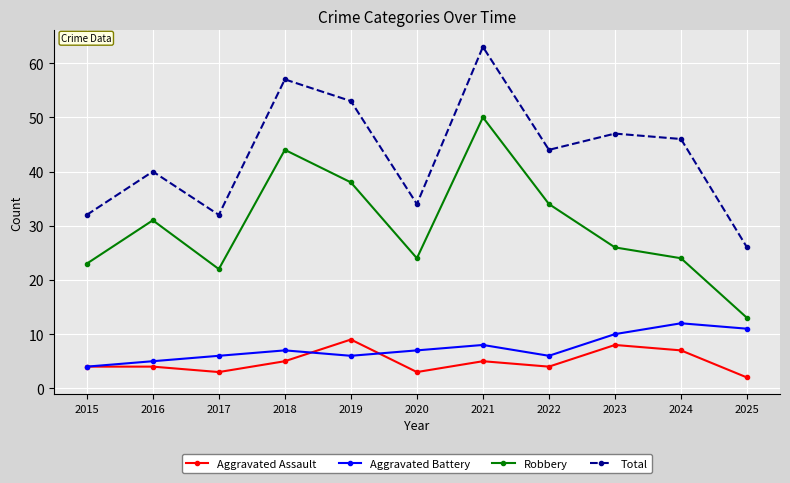

Reading right to left, list all the values displayed in this chart.

Aggravated Assault: 2025=2	2024=7	2023=8	2022=4	2021=5	2020=3	2019=9	2018=5	2017=3	2016=4	2015=4
Aggravated Battery: 2025=11	2024=12	2023=10	2022=6	2021=8	2020=7	2019=6	2018=7	2017=6	2016=5	2015=4
Robbery: 2025=13	2024=24	2023=26	2022=34	2021=50	2020=24	2019=38	2018=44	2017=22	2016=31	2015=23
Total: 2025=26	2024=46	2023=47	2022=44	2021=63	2020=34	2019=53	2018=57	2017=32	2016=40	2015=32